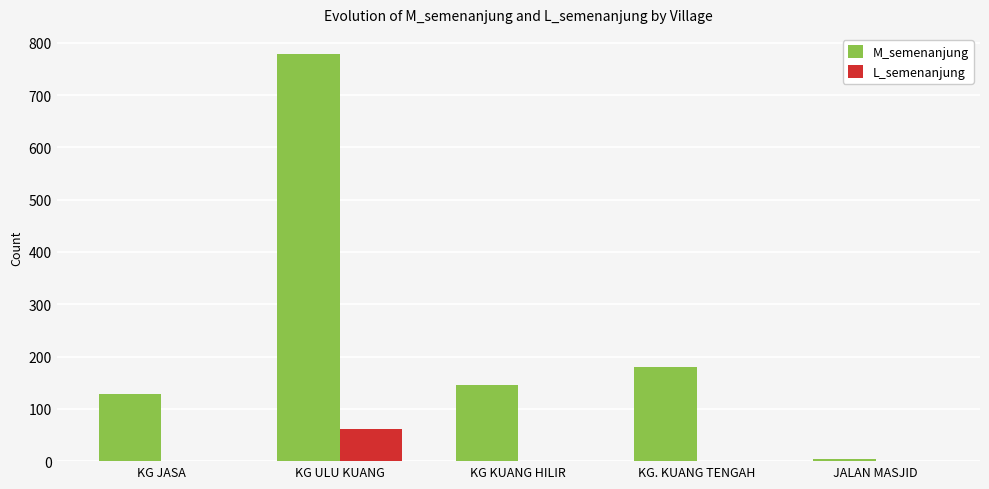

What is the sum of all M_semenanjung values?

1237